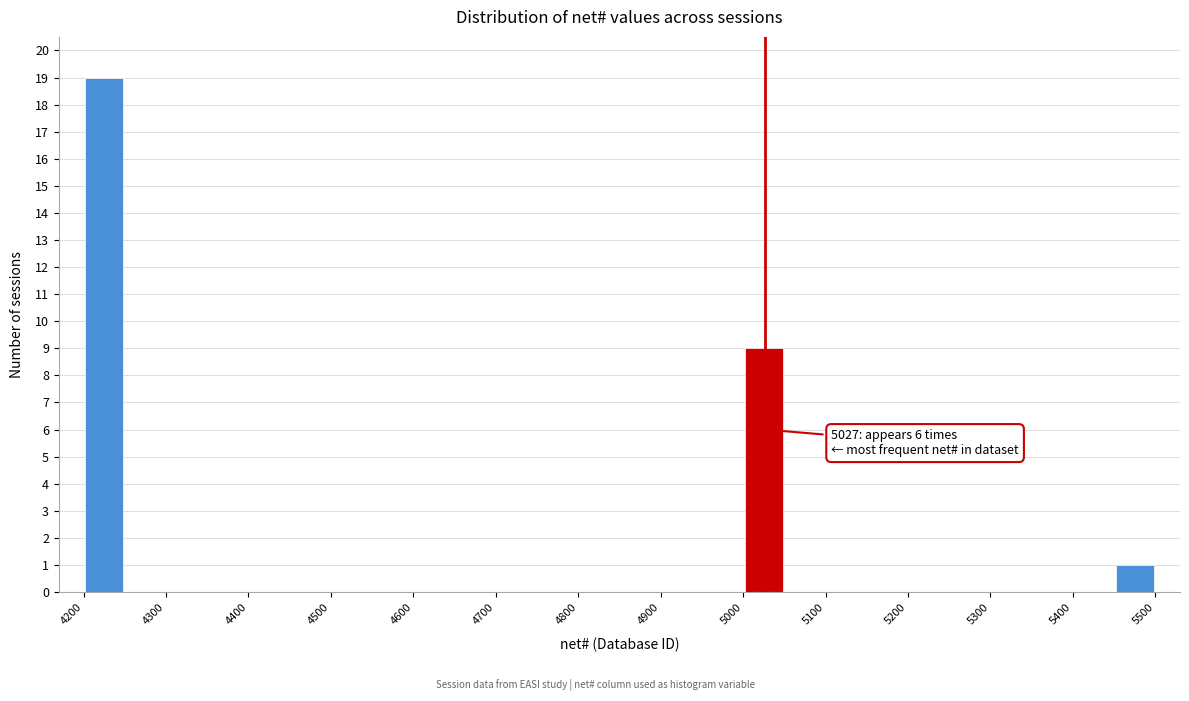

Which range on the x-axis has the tallest bar?

4200 to 4250